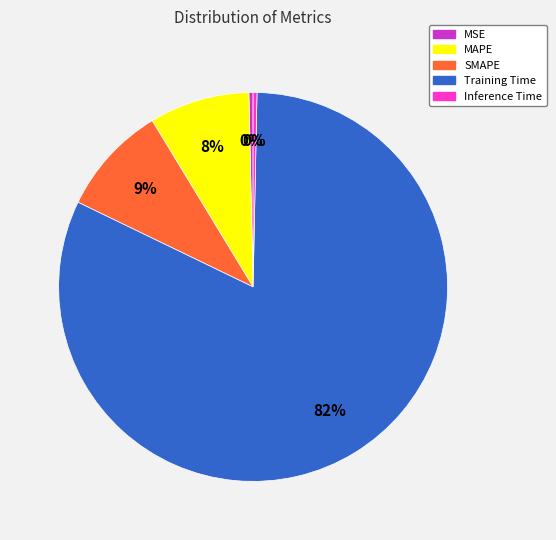

Which category has the biggest portion of the pie?

Training Time